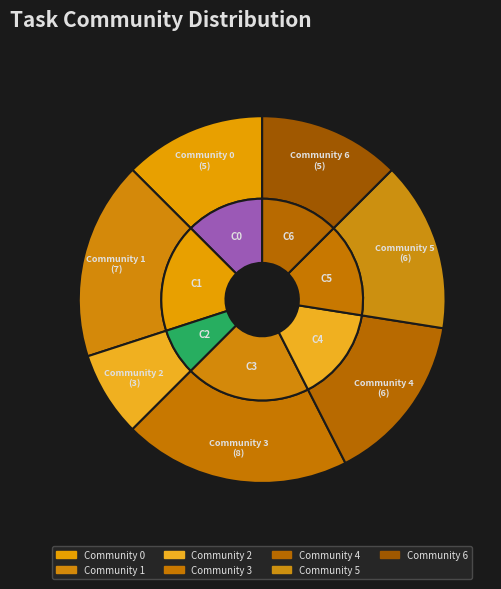

Is Community 0 the majority of the pie?

No